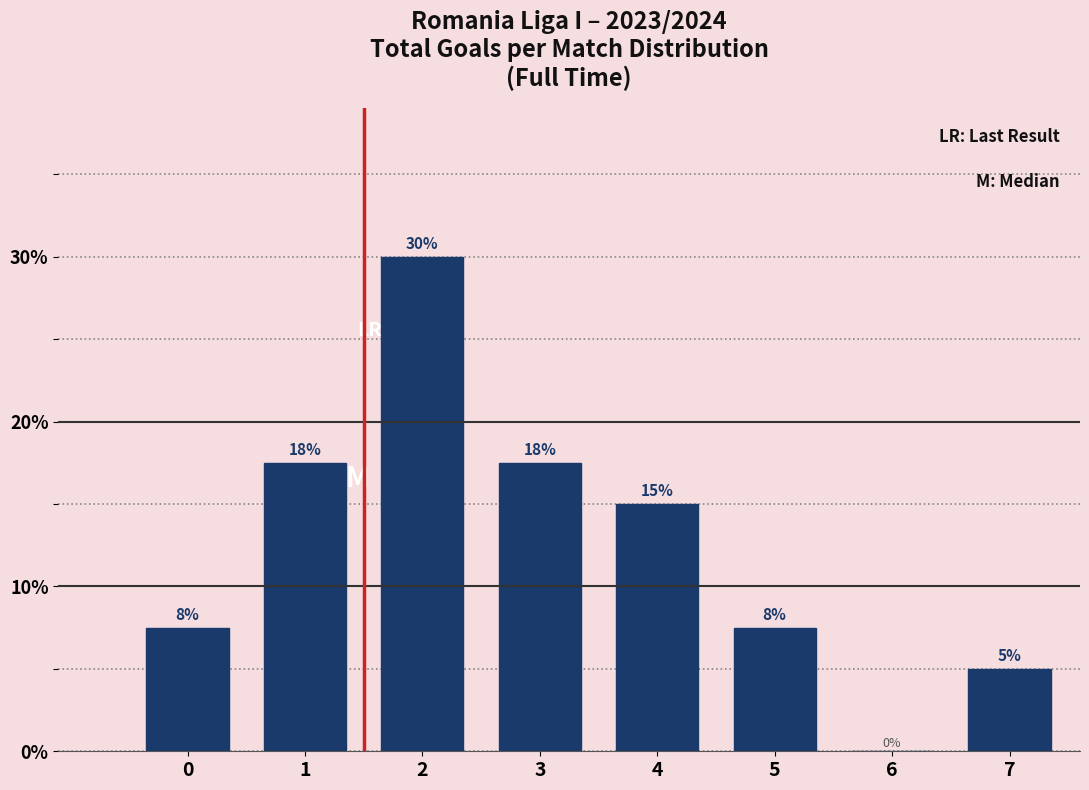

What is the change in value from 0 to 1?

+10.0